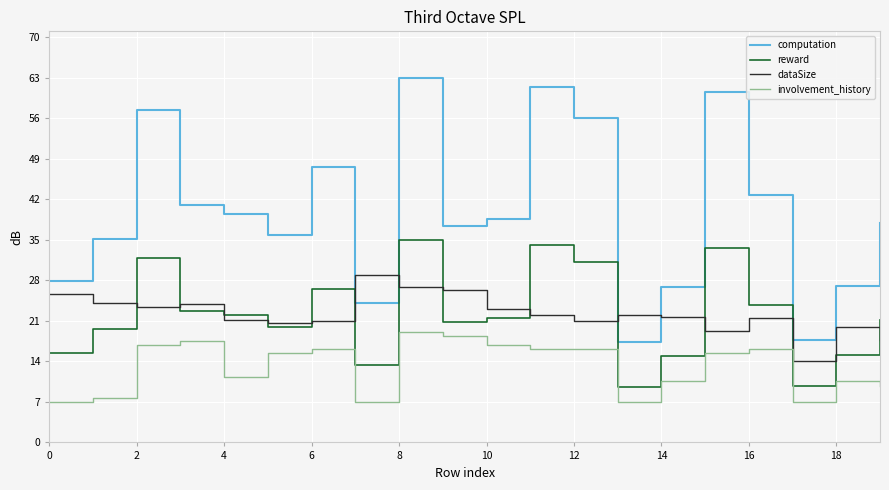

Which series has the largest range (max minus min)?

computation